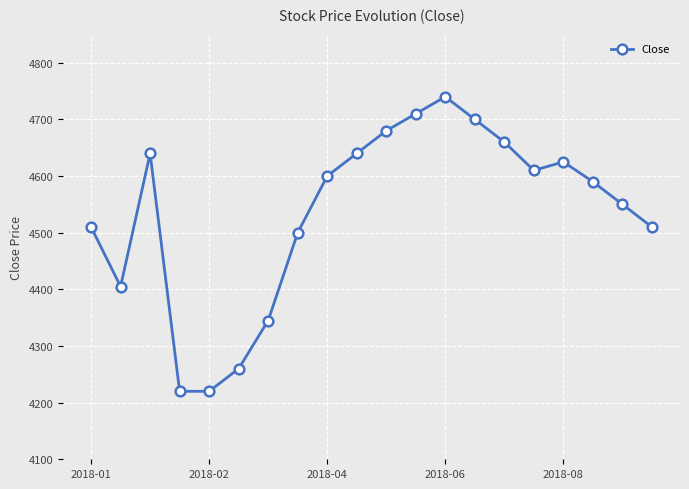

Does the chart have visible grid lines?

Yes